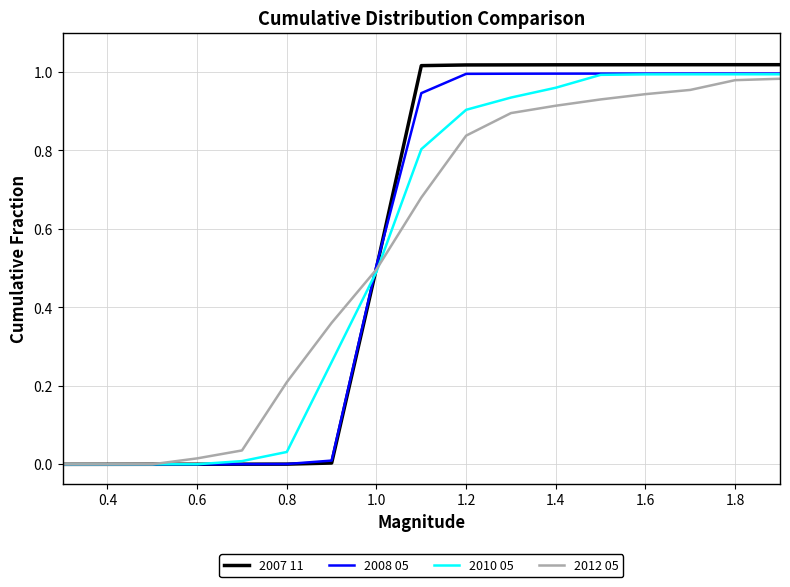

Is this an area chart (filled region under the line)?

No